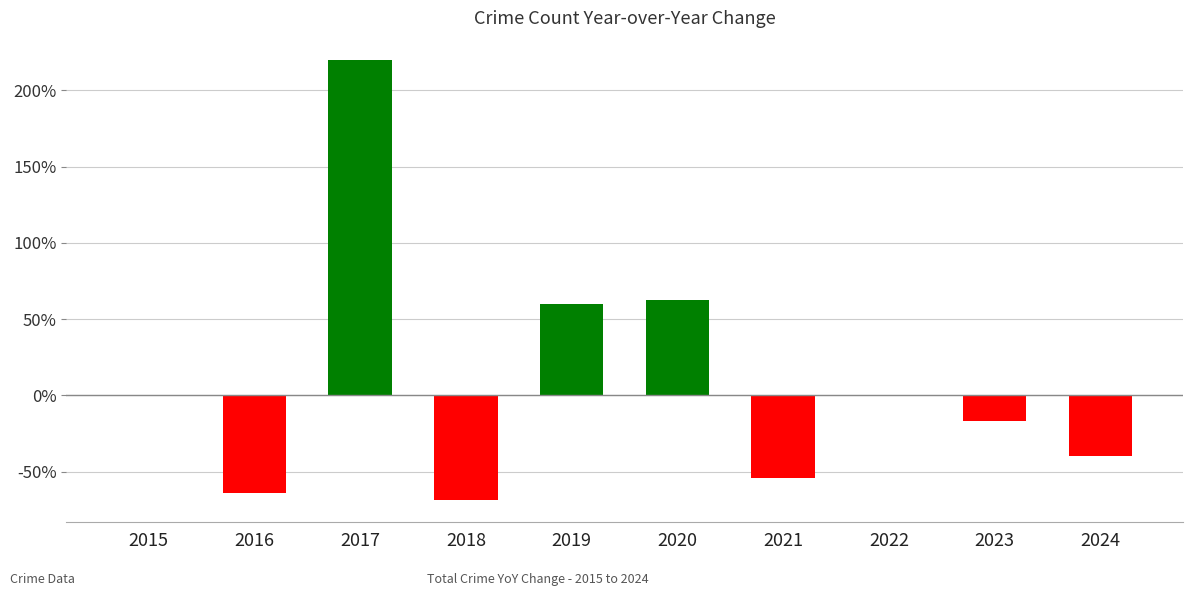

What is the greatest value displayed?

220.0